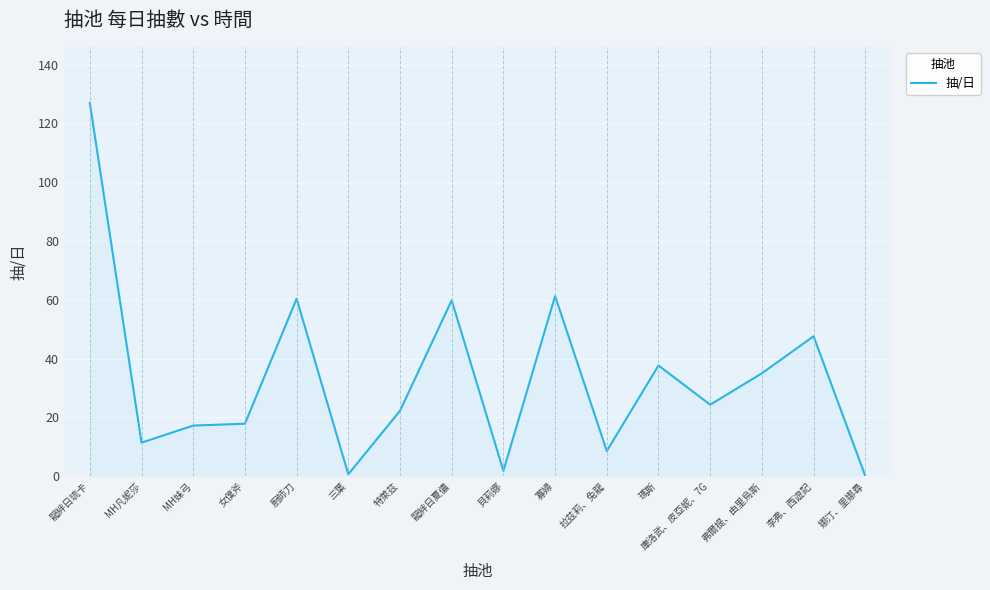

What is the sum of all values?

533.0